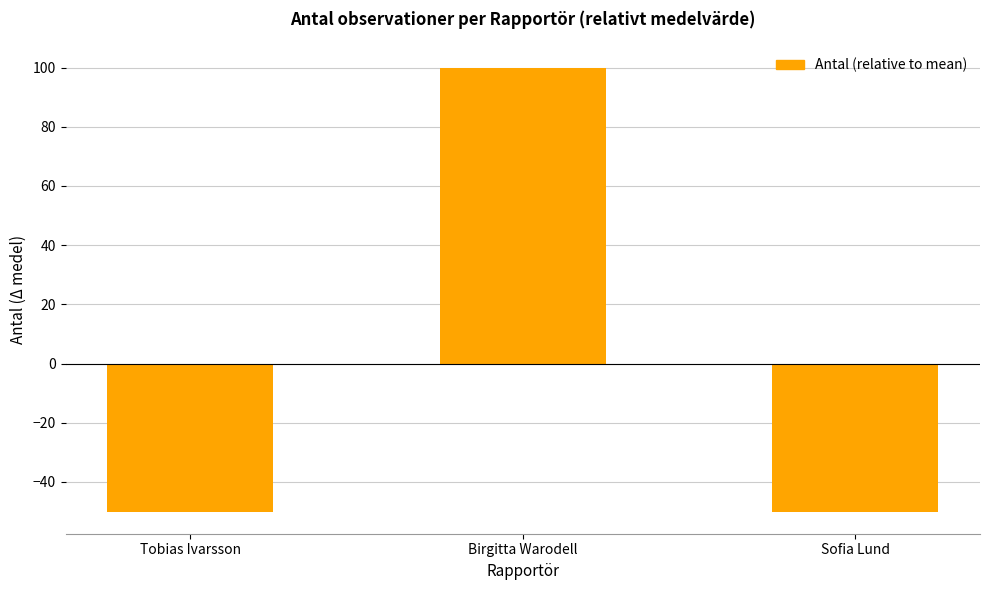

What is the value of the 2nd bar from the left?

100